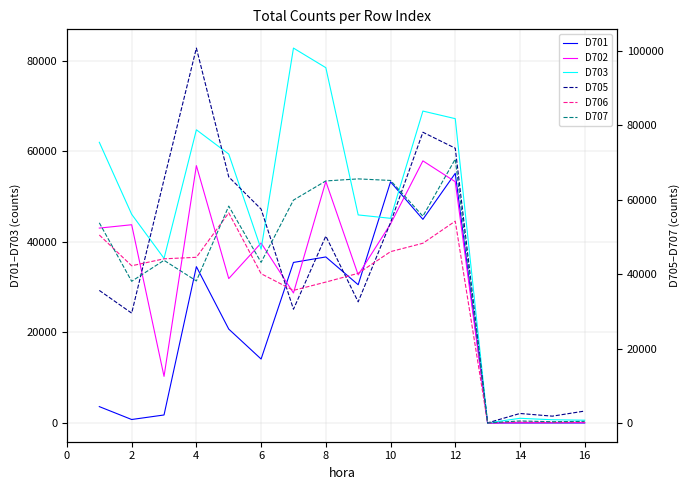

Which has a higher value, 0 or 18?

18